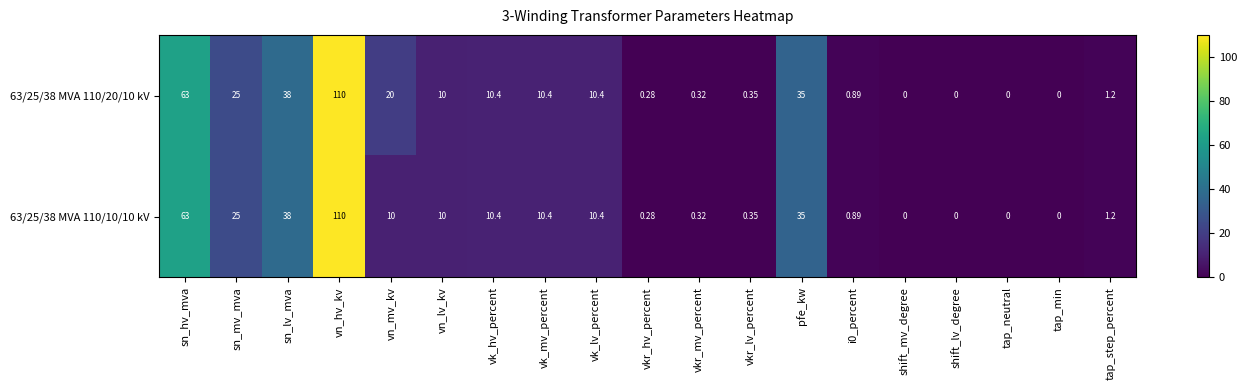

At which label does 63/25/38 MVA 110/10/10 kV reach its peak?

vn_hv_kv